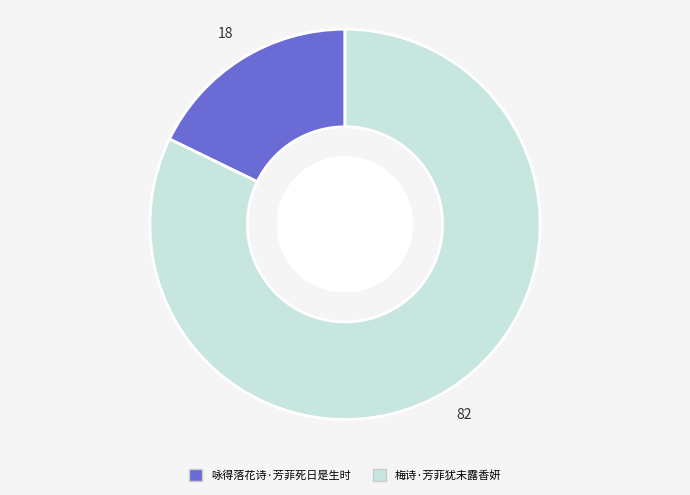

What is the majority slice?

梅诗·芳菲犹未露香妍